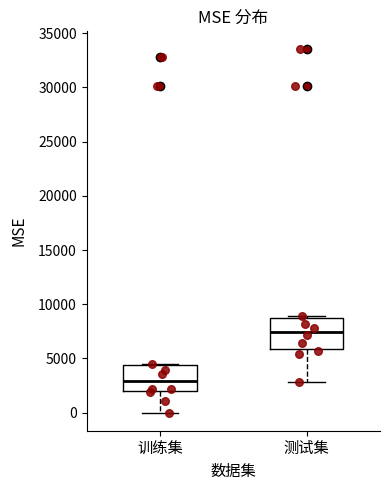

Reading left to right, transcribe this box plot: for each box, give where its median line is, the range the box spans, and where its two whiskers end, as read against the y-axis. The values are not printed on the chart, so give them approximately, as read against the axis.

训练集: median 3000, box 2000 to 4500, whiskers 0 to 4500
测试集: median 7500, box 6000 to 8500, whiskers 3000 to 9000